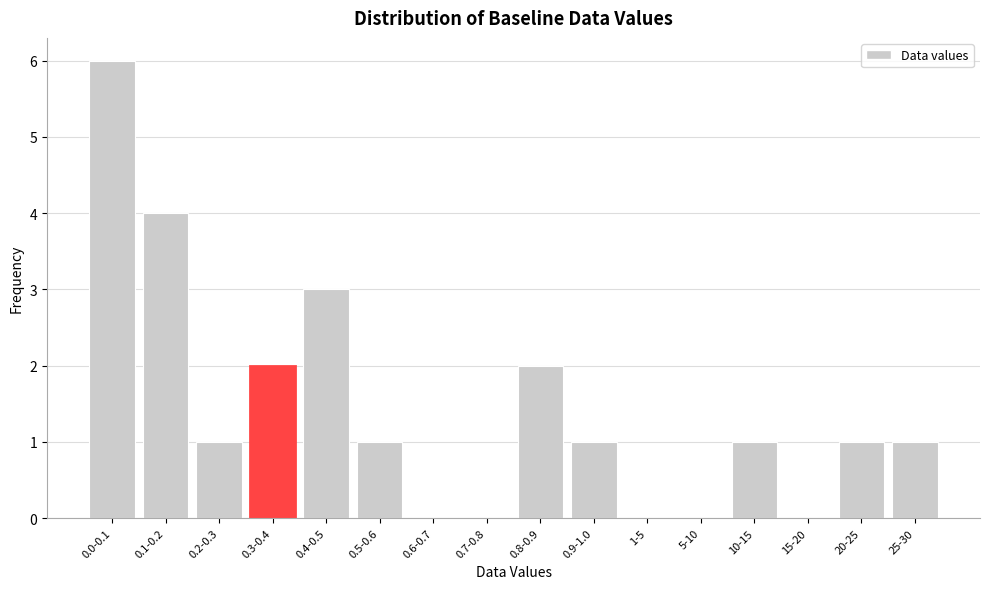

Reading left to right, extract all data points from this chart.

0.0-0.1=6	0.1-0.2=4	0.2-0.3=1	0.3-0.4=2	0.4-0.5=3	0.5-0.6=1	0.6-0.7=0	0.7-0.8=0	0.8-0.9=2	0.9-1.0=1	1-5=0	5-10=0	10-15=1	15-20=0	20-25=1	25-30=1